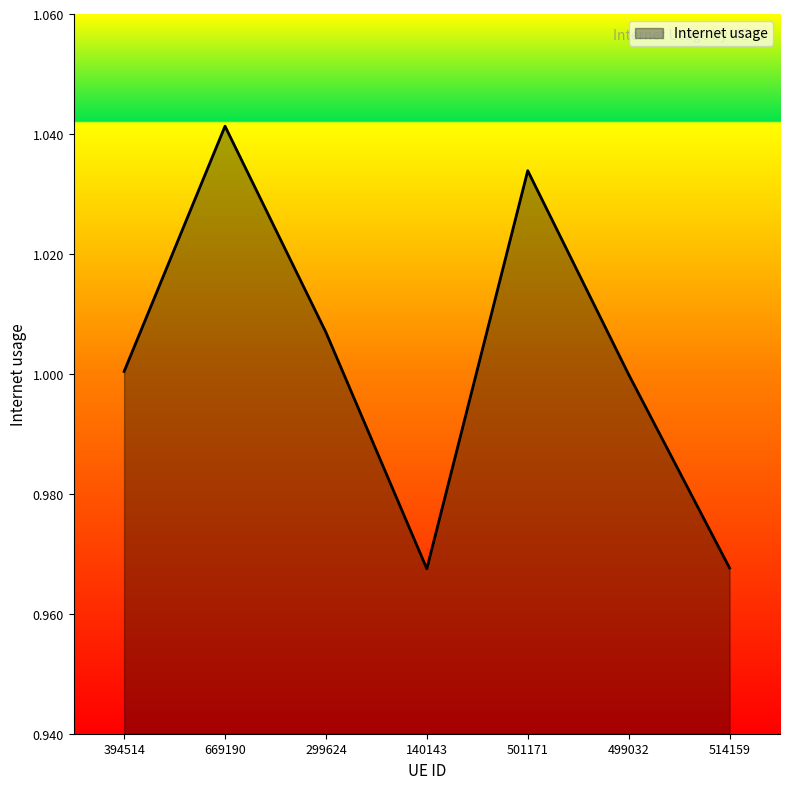

Where is the first local minimum?

140143